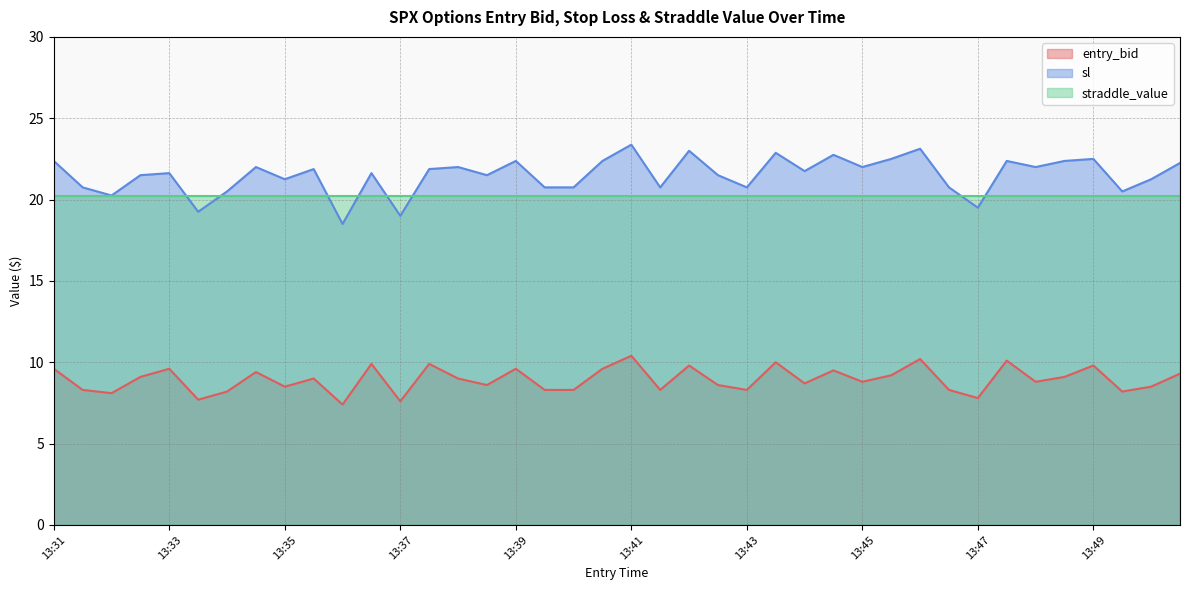

The straddle_value series shows 14.1 at 13:31. True or false?

False